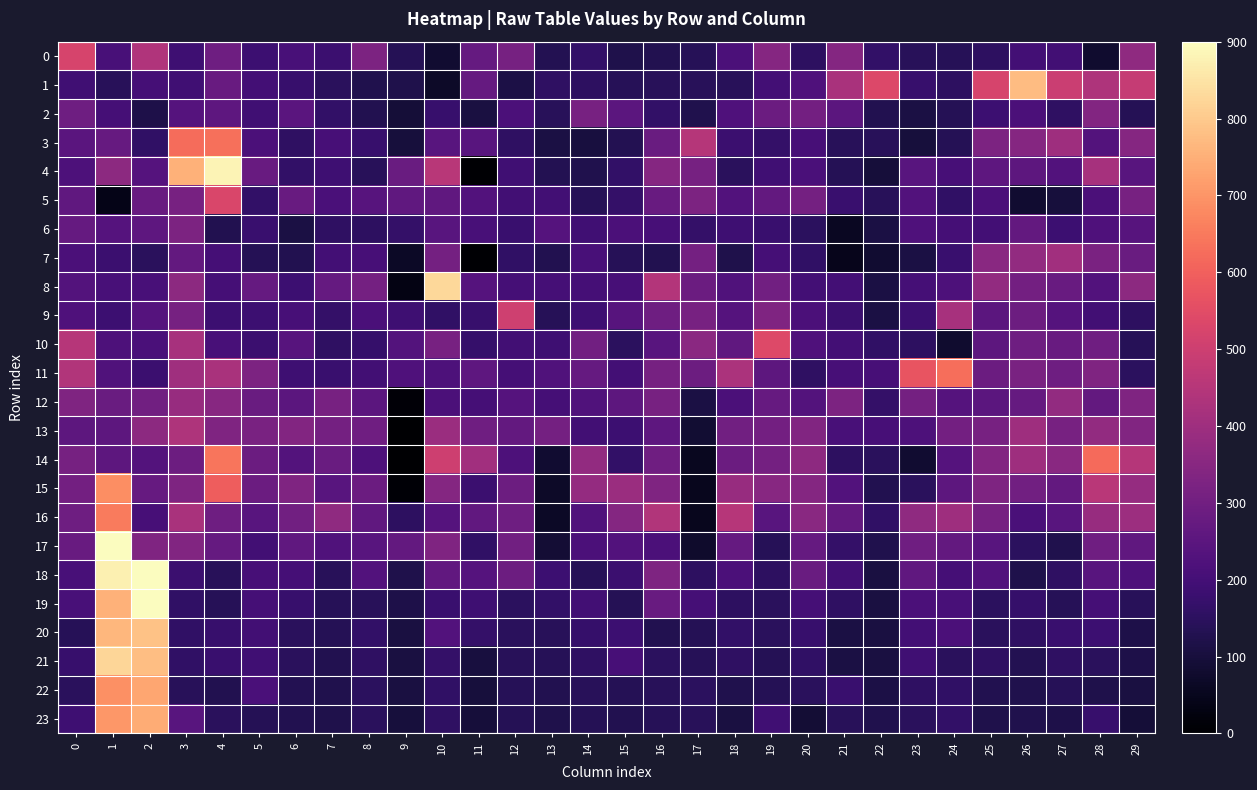

What is the total value across all series at 23?

5044.0